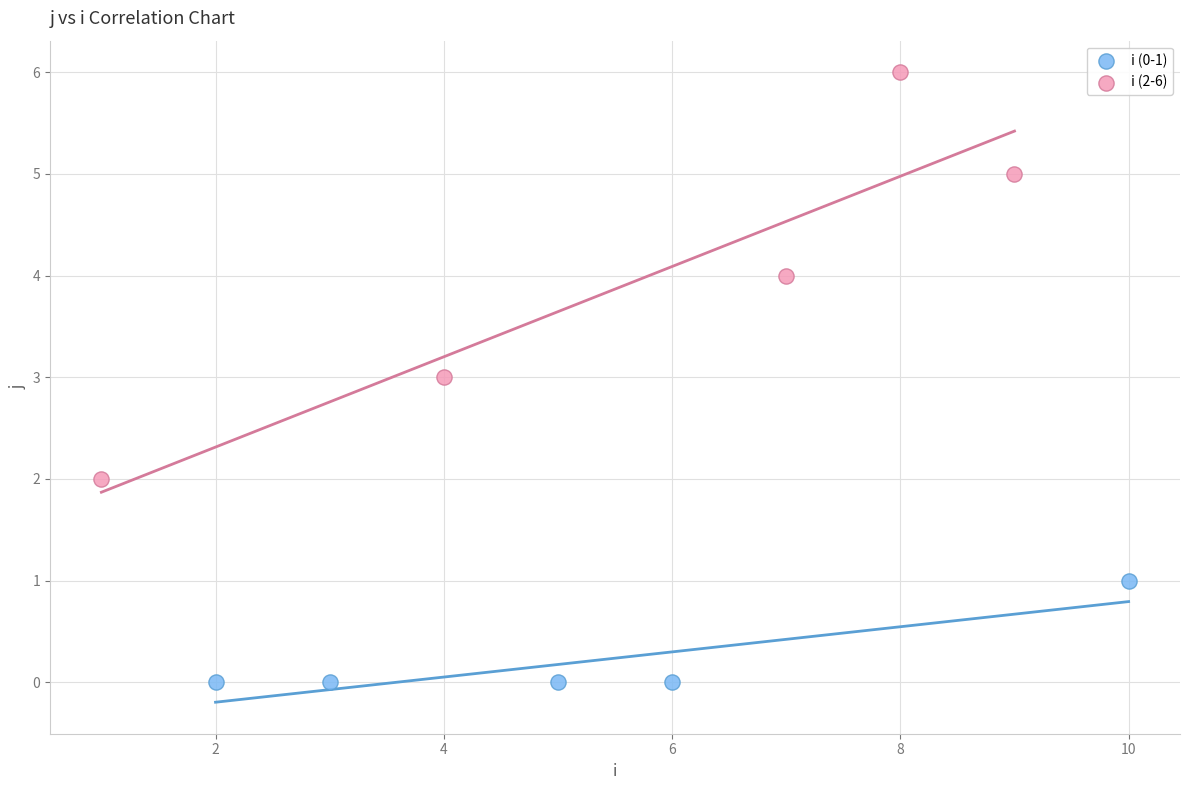

Which series reaches the minimum Y coordinate?

i (0-1)